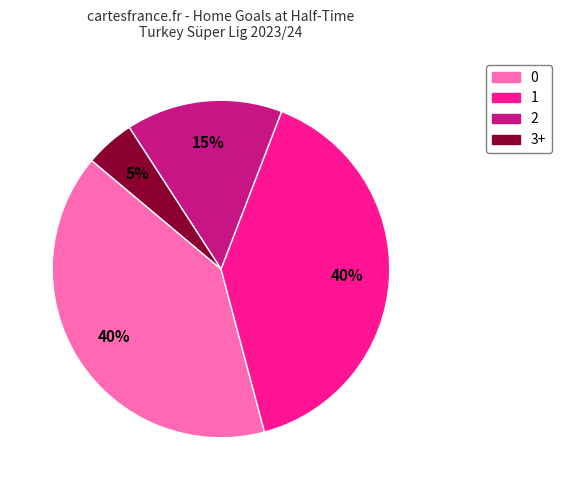

To the nearest percent, what is the combined percentage of 2 and 0?

55%